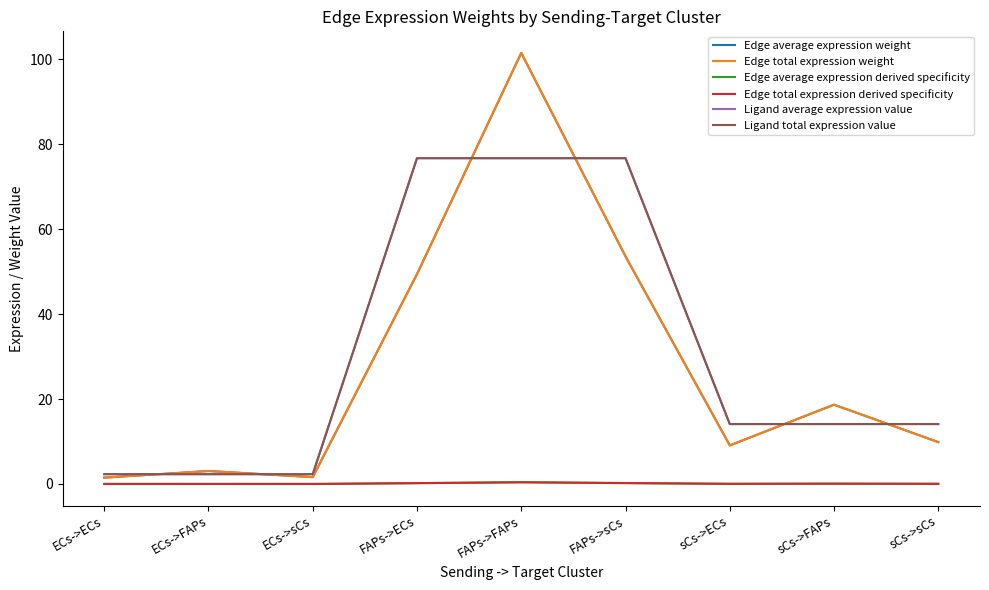

What position from the right is sCs->sCs?

1